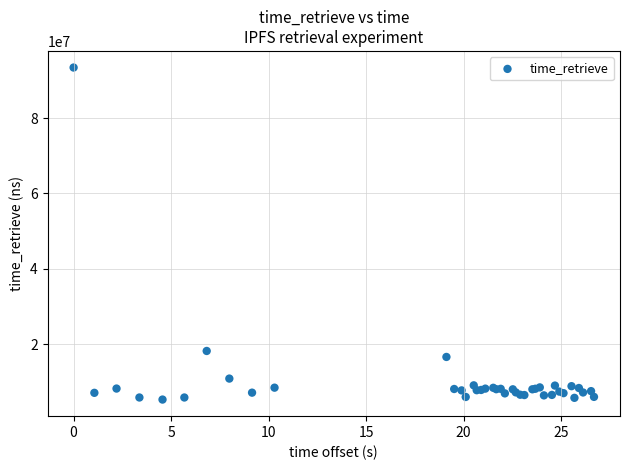

What Y value in the scatter plot is closest to 49365420?

18222526